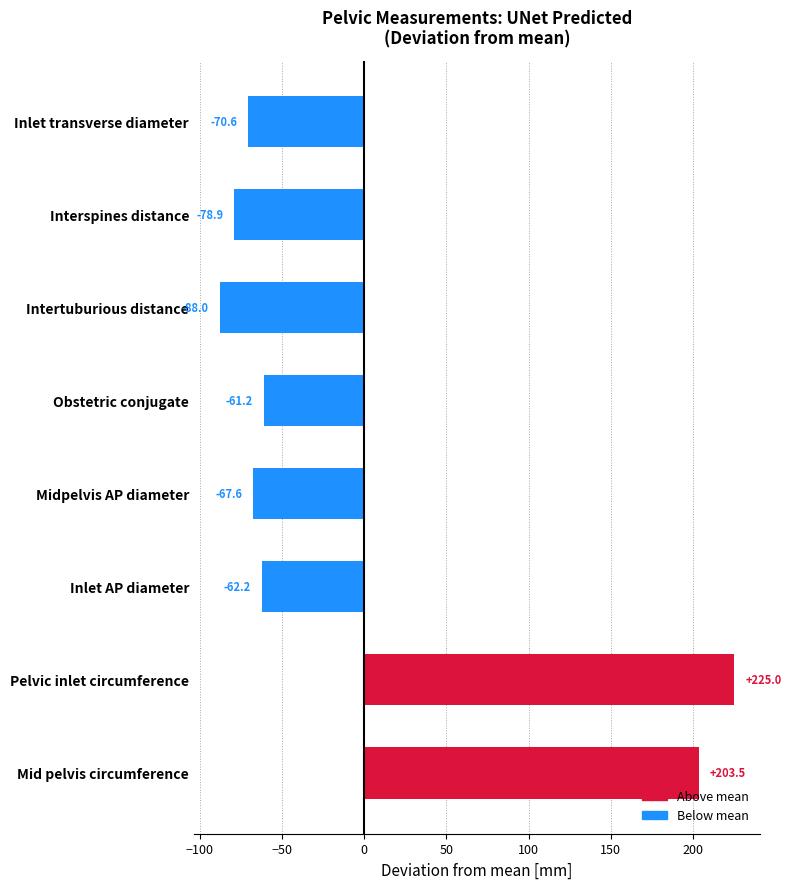

Reading top to bottom, list all the values displayed in this chart.

-70.6	-78.9	-88.0	-61.2	-67.6	-62.2	225.0	203.5